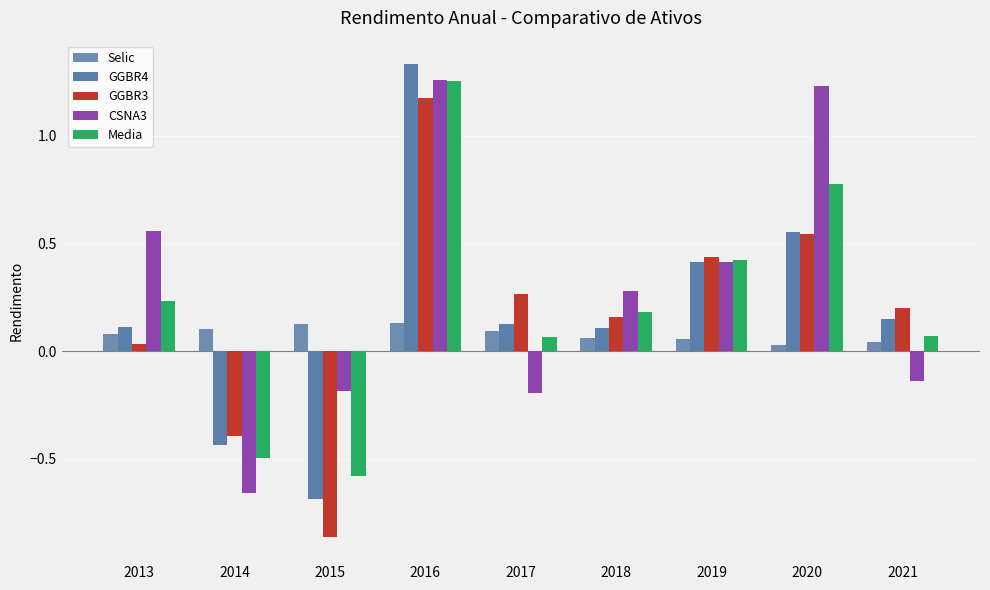

Count the number of categories in the chart.

9